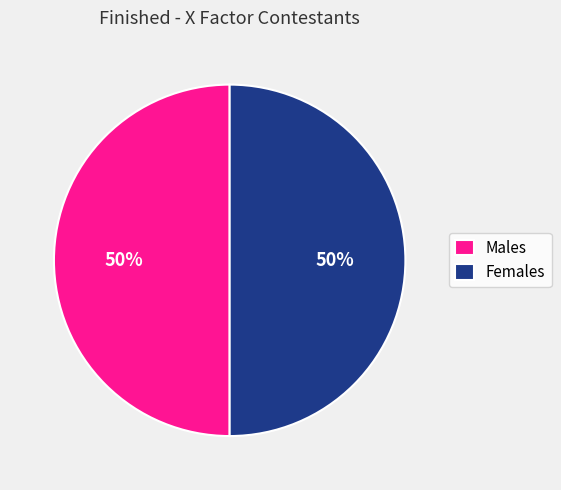

To the nearest percent, what is the combined percentage of Females and Males?

100%